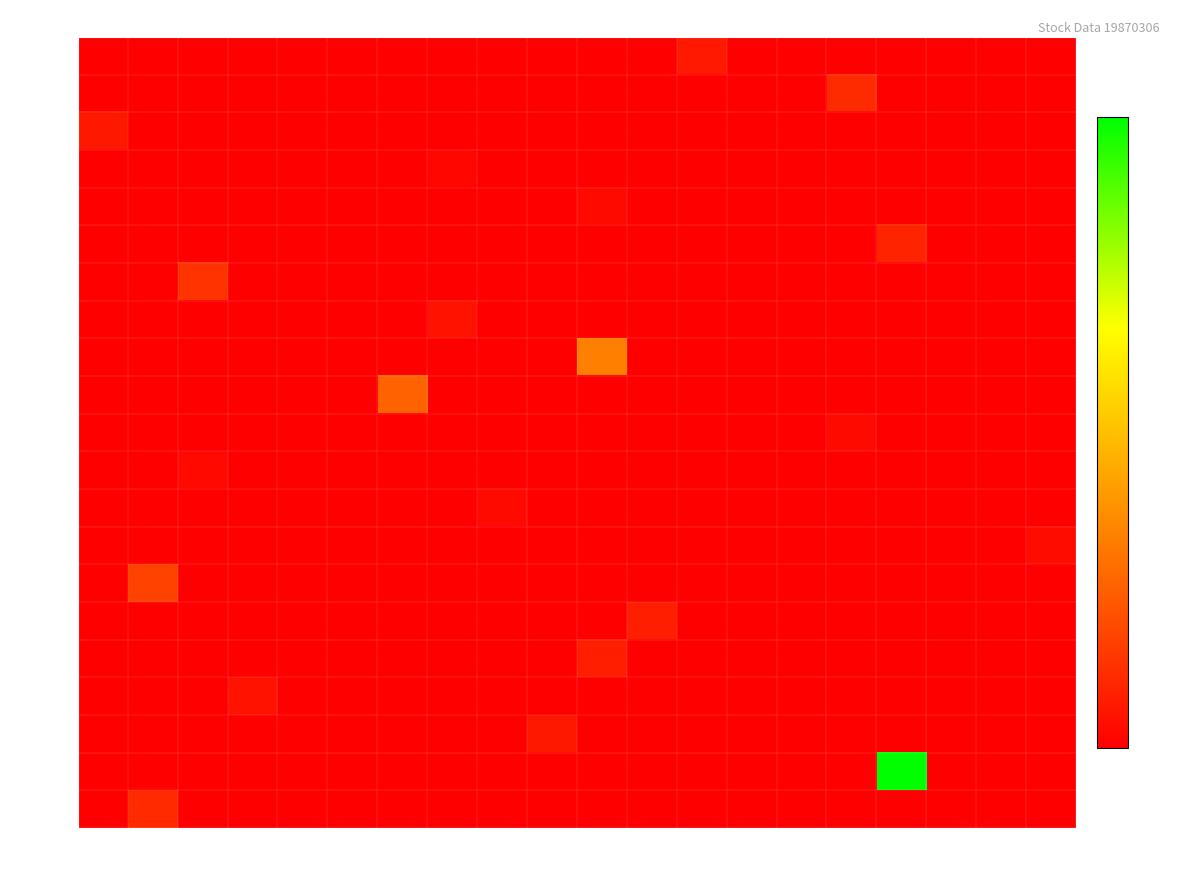

What is the total value across all series at 4.5M?

-67.1